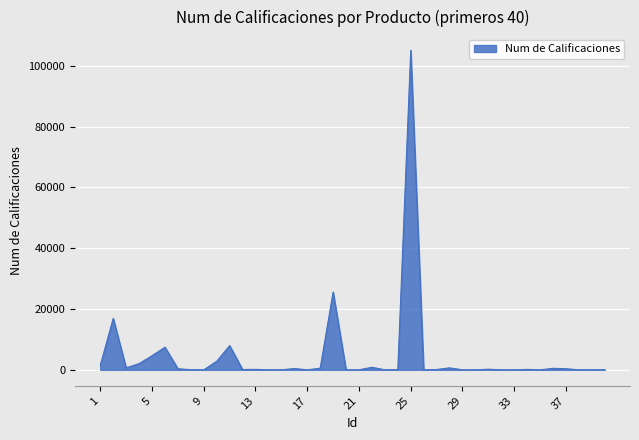

What is the maximum value shown in the chart?

105065